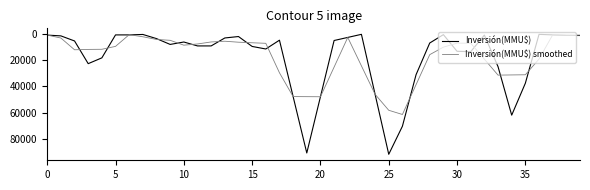

Which series has the largest range (max minus min)?

Inversión(MMU$)